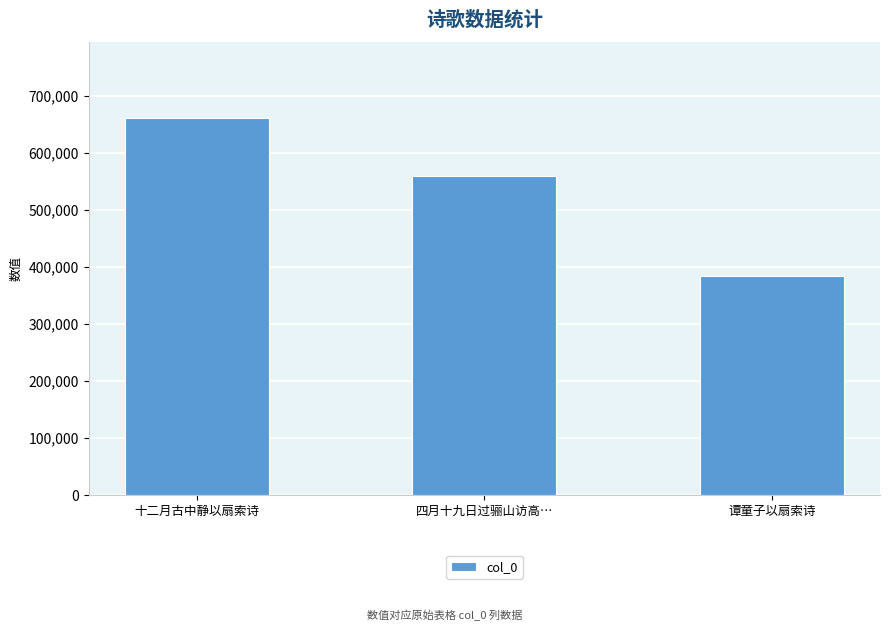

What is the label of the 2nd bar from the right?

四月十九日过骊山访高…